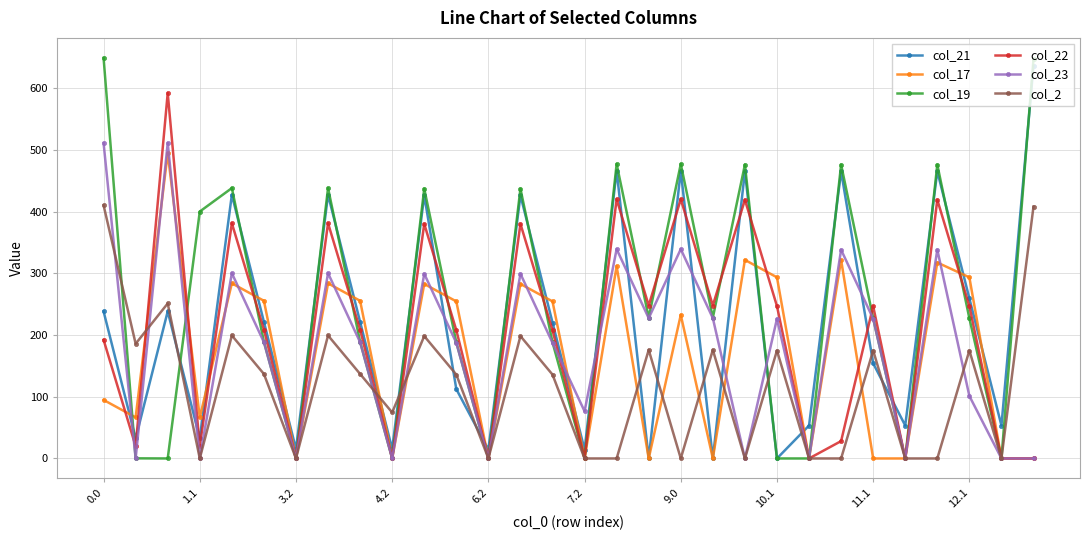

Which series has the largest total across all categories?

col_19